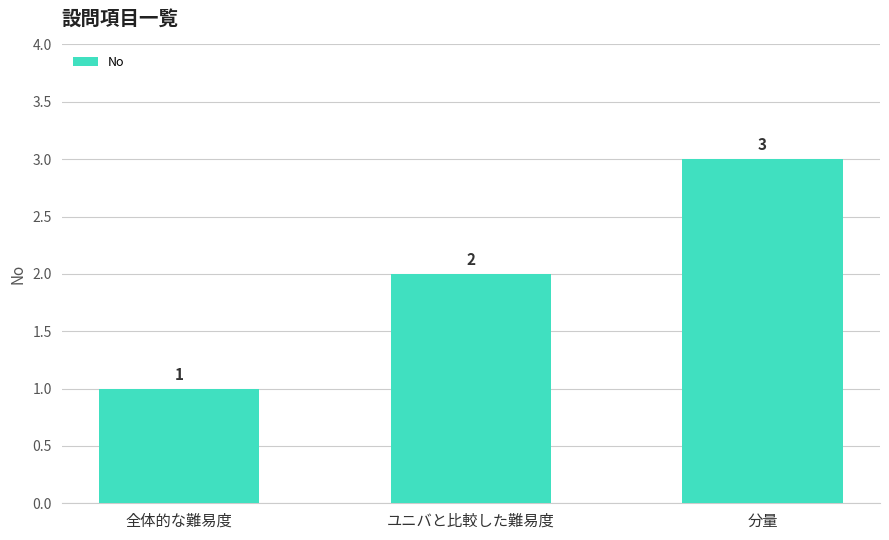

At which label is the value closest to 2?

ユニバと比較した難易度